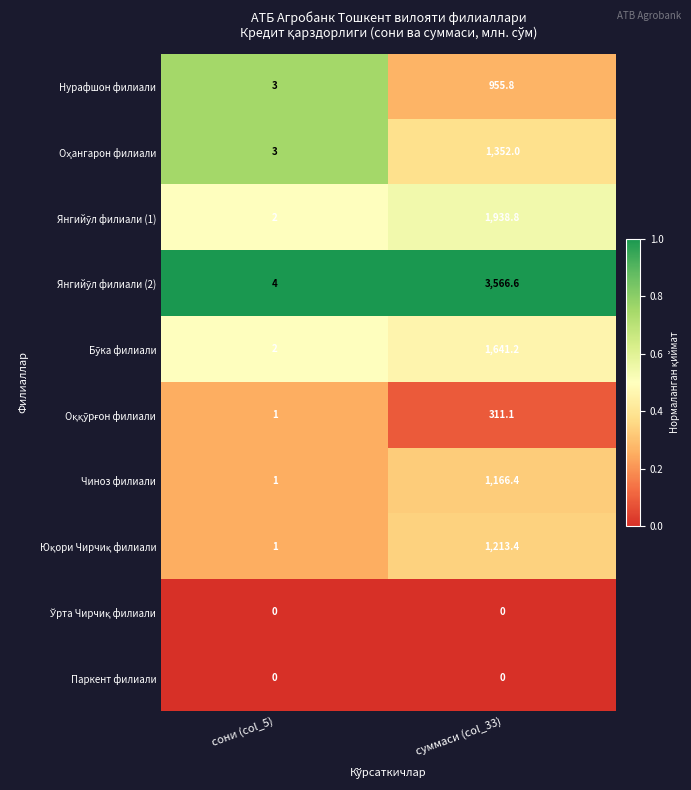

True or false: Чиноз филиали has a value of 353.7 at суммаси (col_33).

False